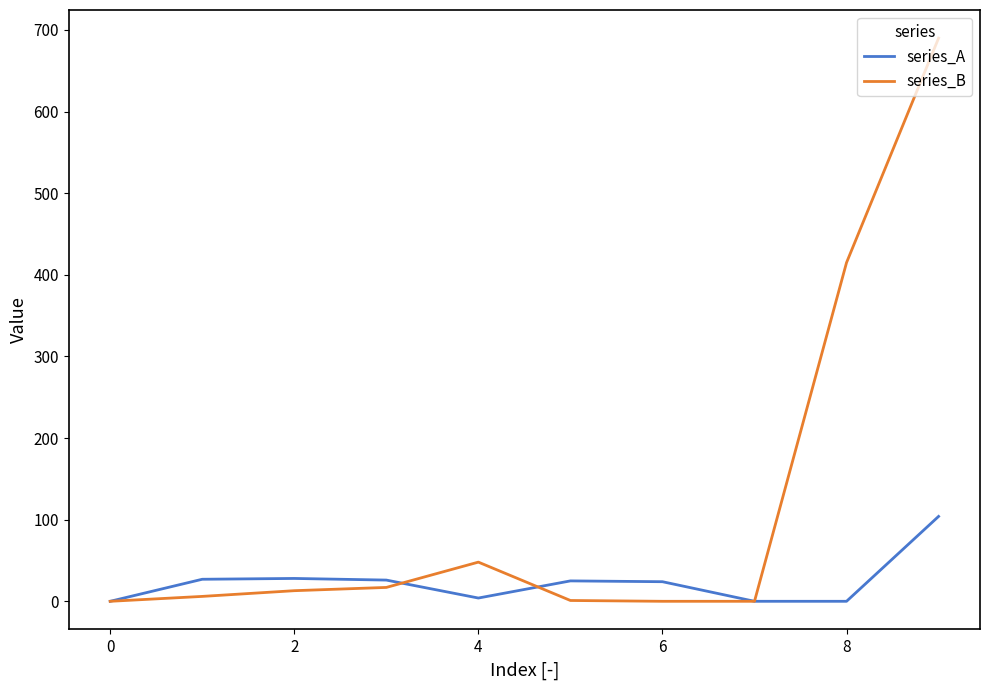

Rank the series by their average value, from highest to lowest.

series_B, series_A